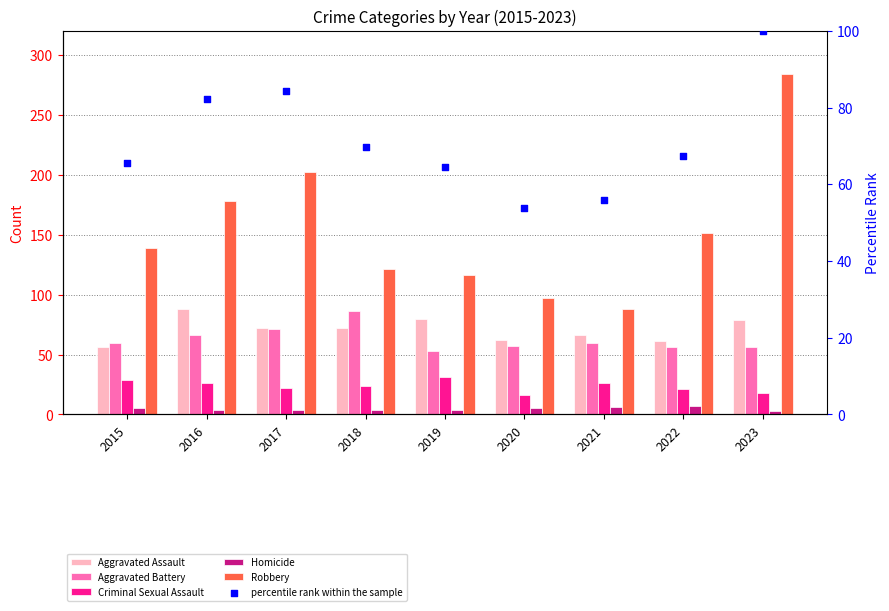

Which series has the largest Y range (max minus min)?

Robbery